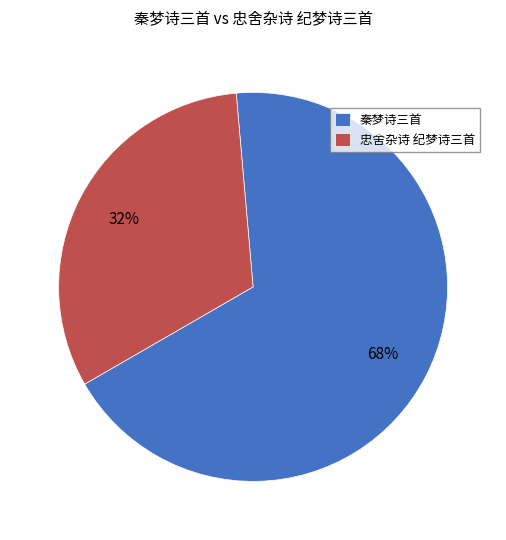

To the nearest percent, what is the difference between the largest and smallest slice percentages?

36%